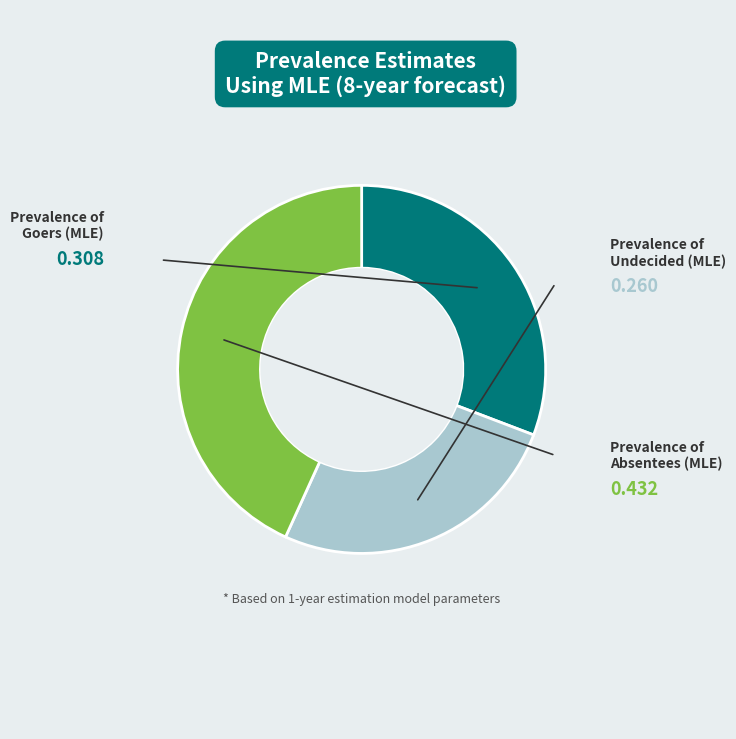

Is there a majority slice in this chart?

No